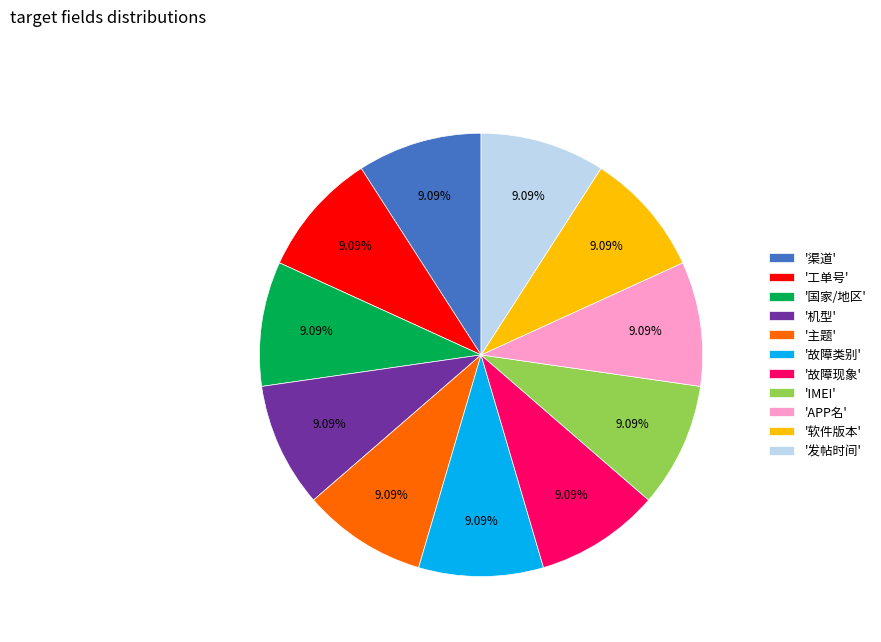

How many segments does this pie chart have?

11